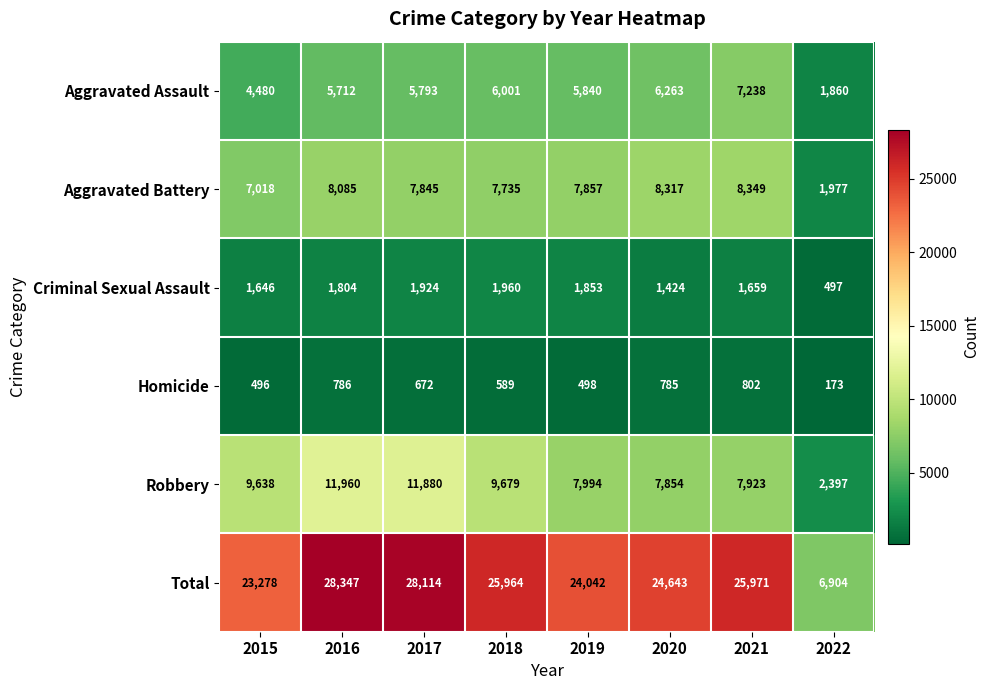

Which label corresponds to the largest value in the chart?

2016